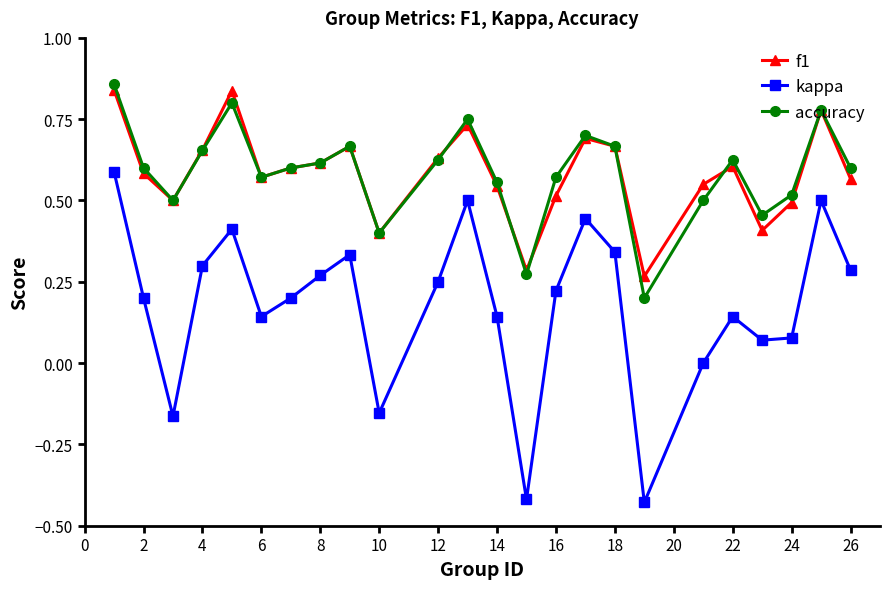

True or false: kappa has more than 2 interior local peaks.

True